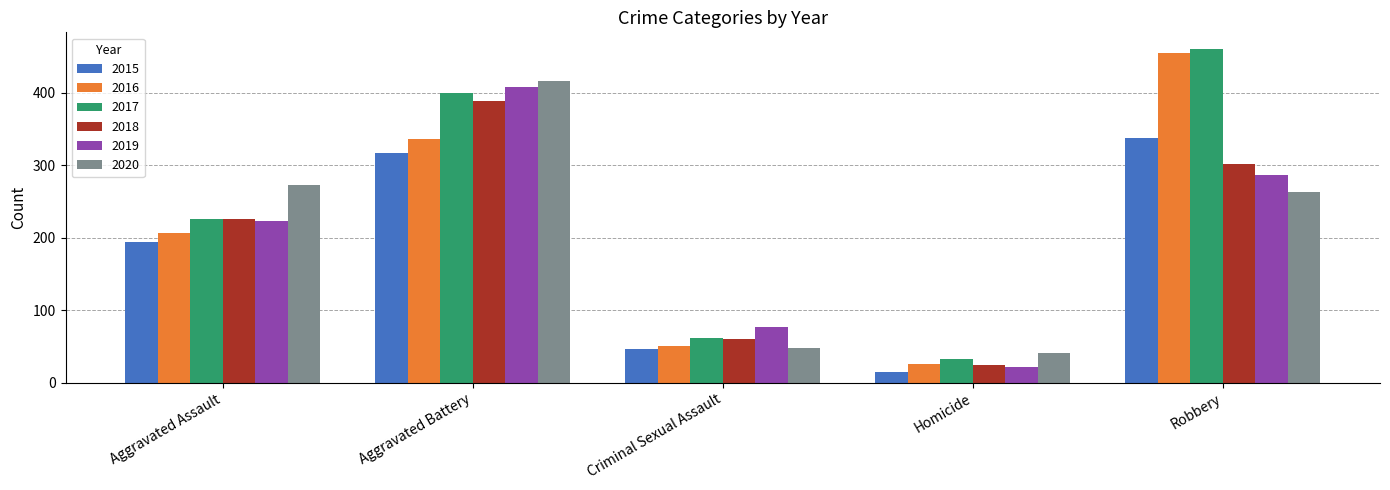

What is the spread (max minus min) of values at Aggravated Battery?

100